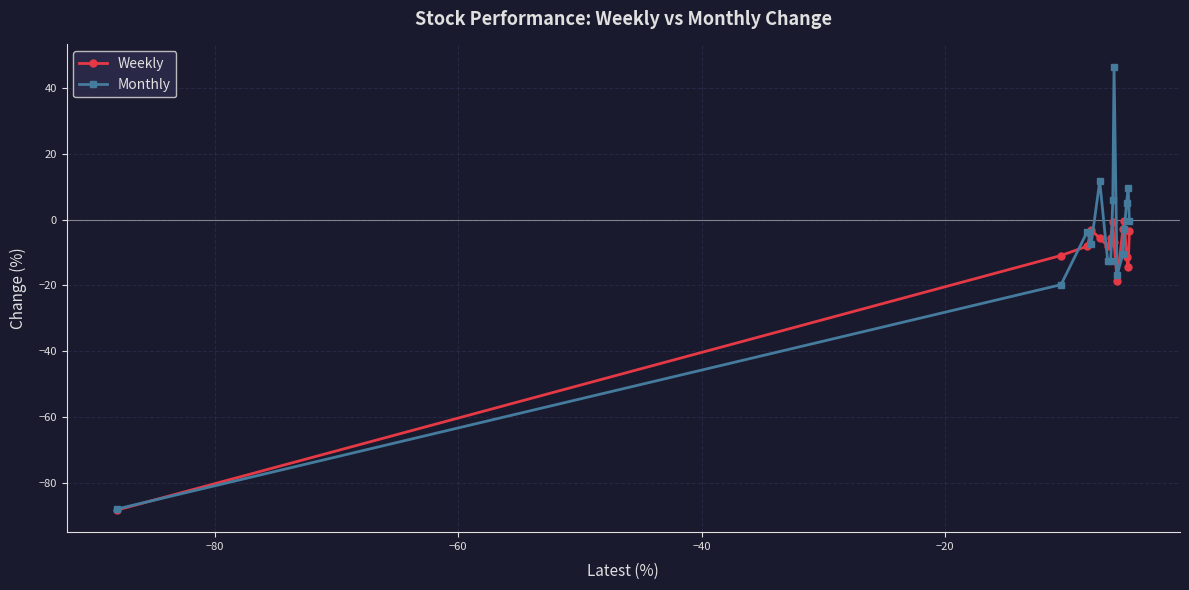

True or false: Weekly and Monthly cross at least once.

True